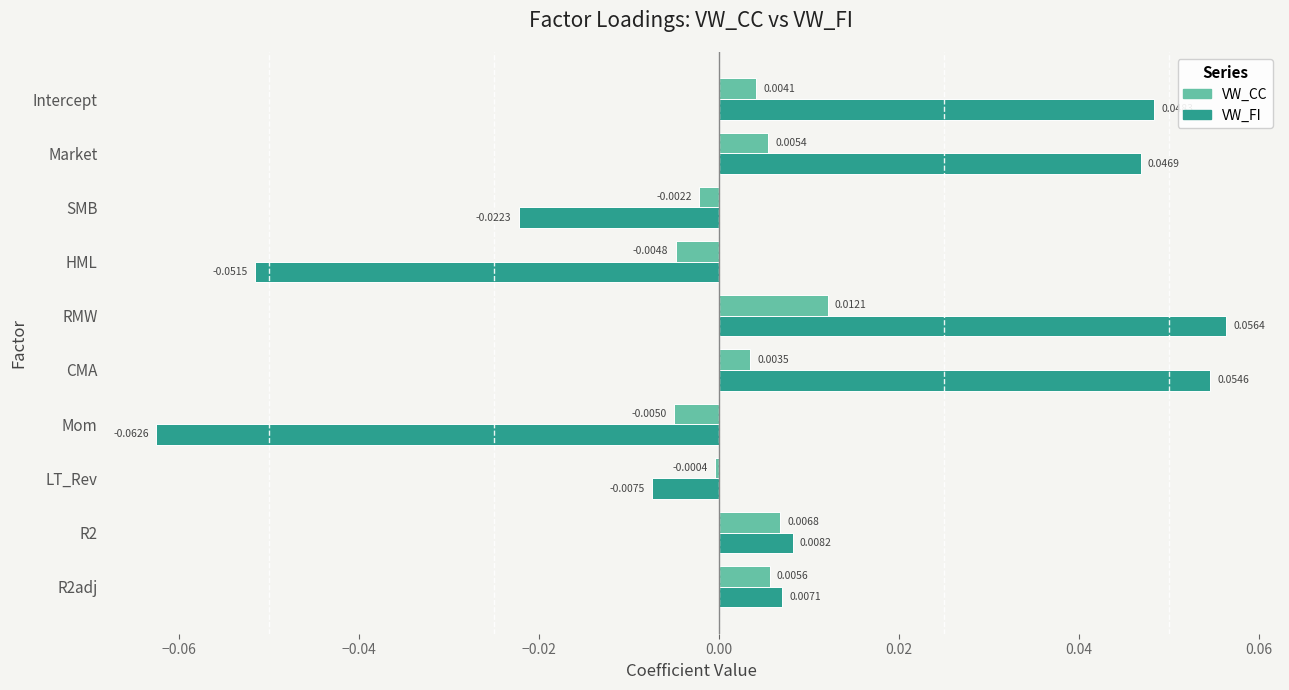

At how many categories does at least one series exceed 0?

6